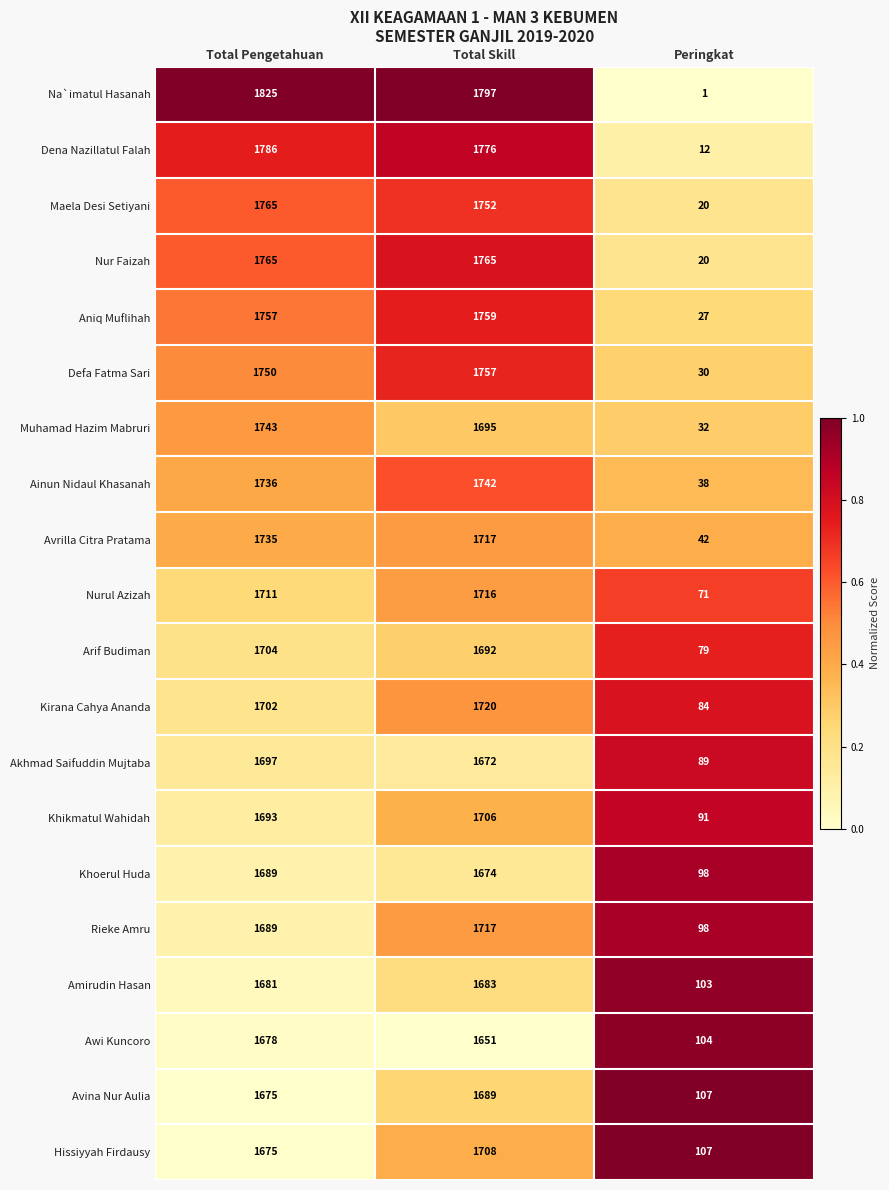

True or false: Avina Nur Aulia has a value of 1675 at Total Pengetahuan.

True